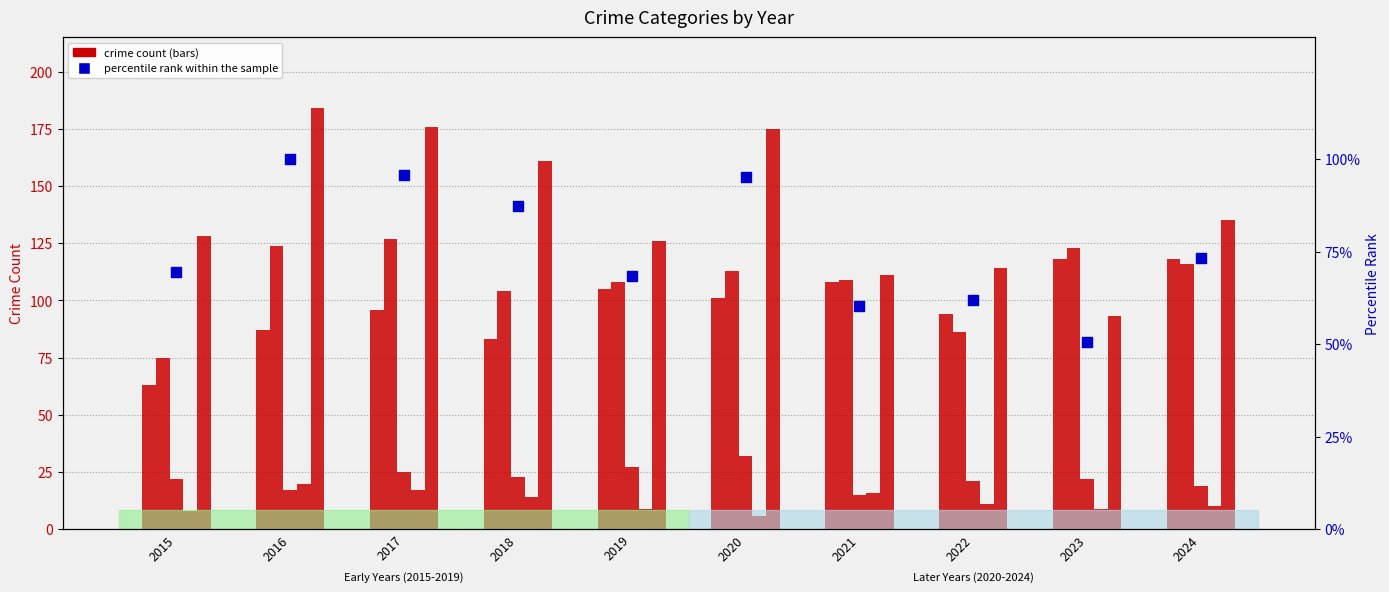

Which series has the widest spread of Y values?

Aggravated Assault